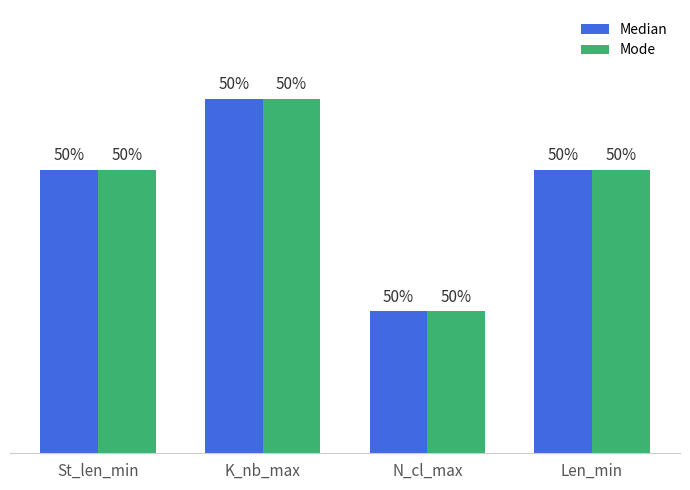

At which category is the sum across all series the highest?

K_nb_max